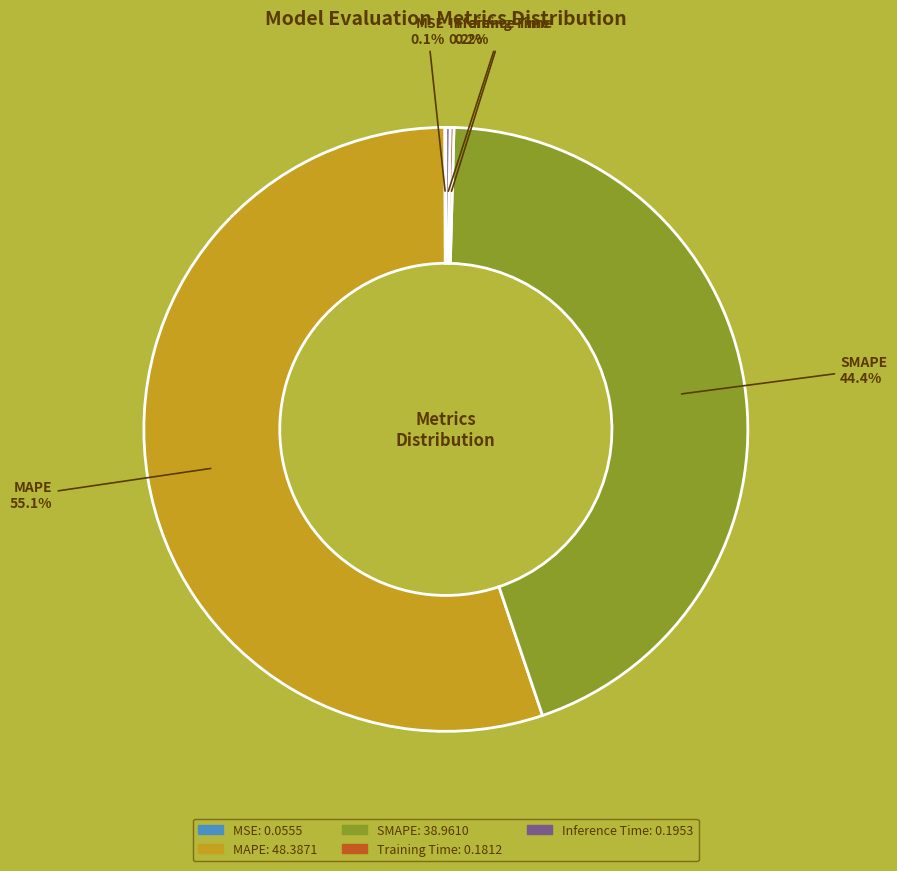

To the nearest percent, what is the average slice percentage?

20%